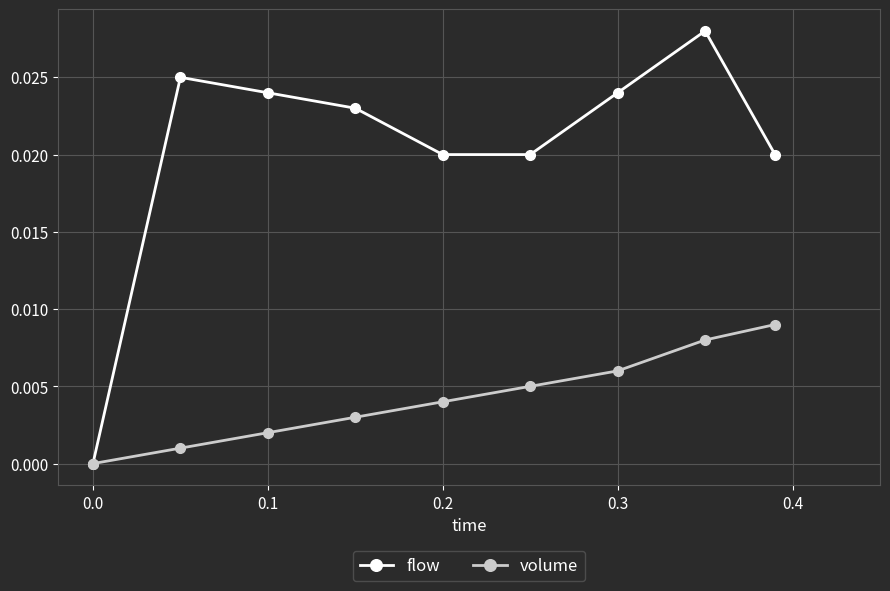

Rank the series by their average value, from highest to lowest.

flow, volume